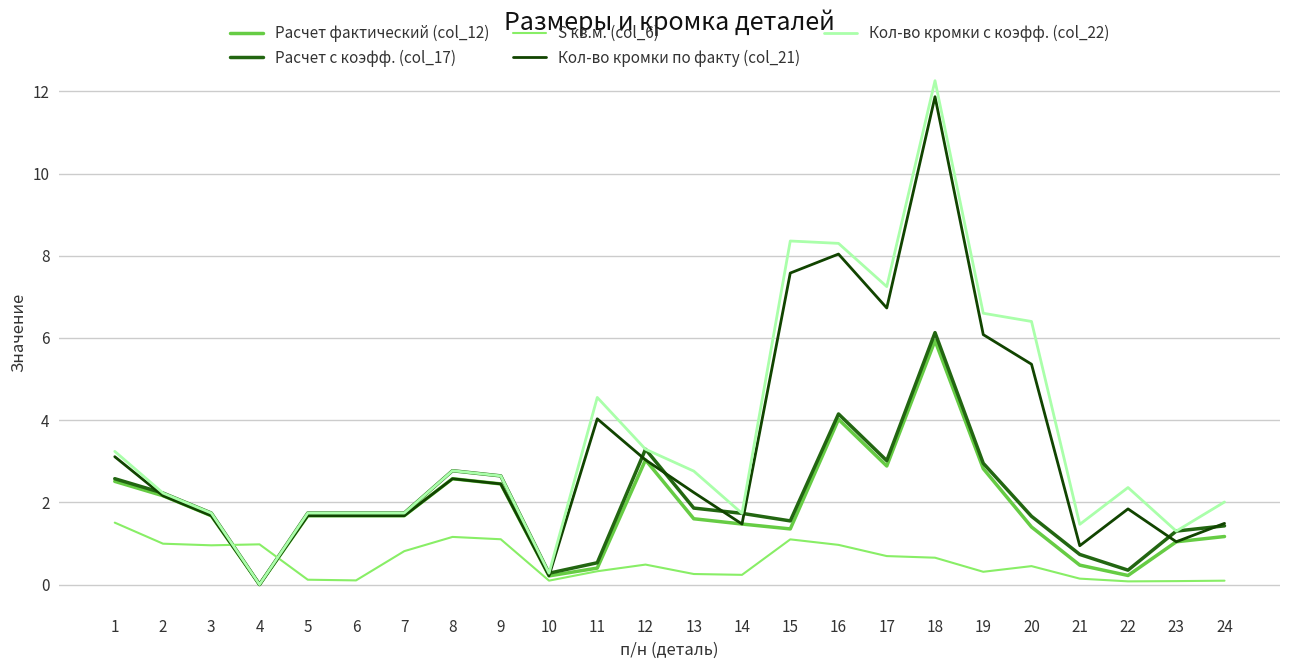

What is the spread (max minus min) of values at 9?

1.5